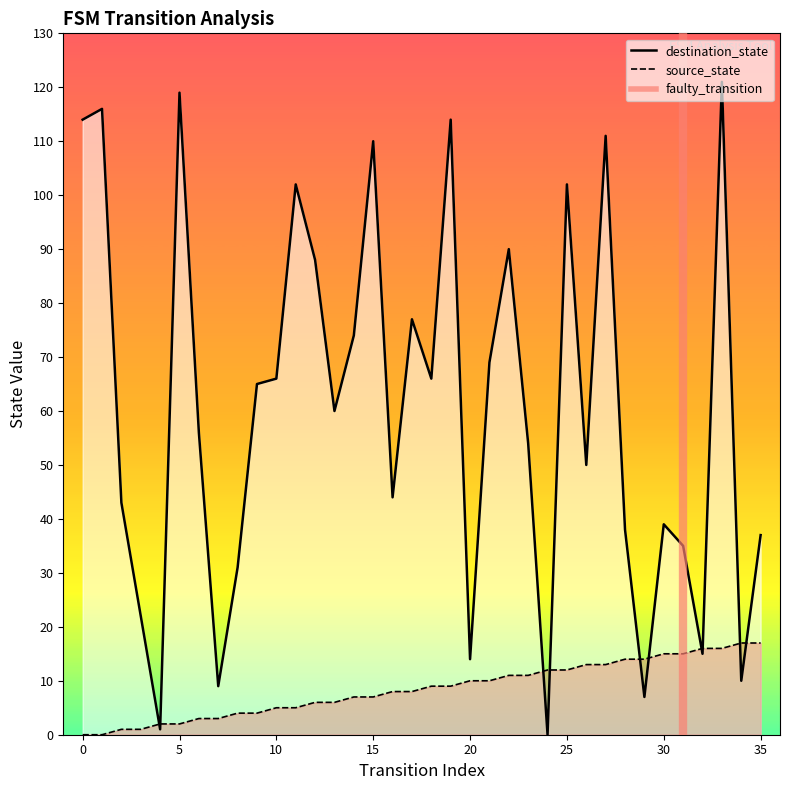

How many interior local peaks does the destination_state series have?

11